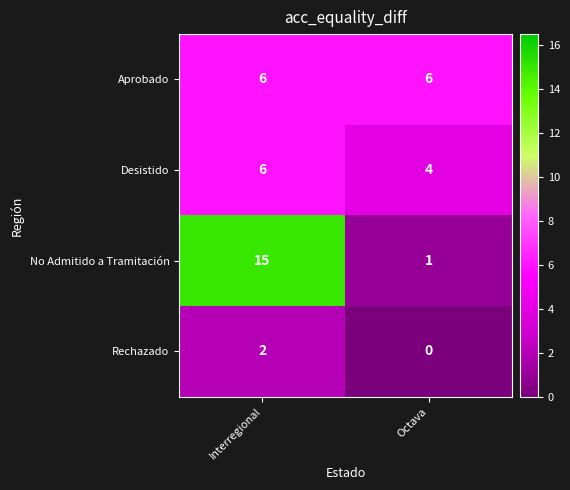

Reading right to left, what are all the values shown in this chart?

Aprobado: Octava=6	Interregional=6
Desistido: Octava=4	Interregional=6
No Admitido a Tramitación: Octava=1	Interregional=15
Rechazado: Octava=0	Interregional=2